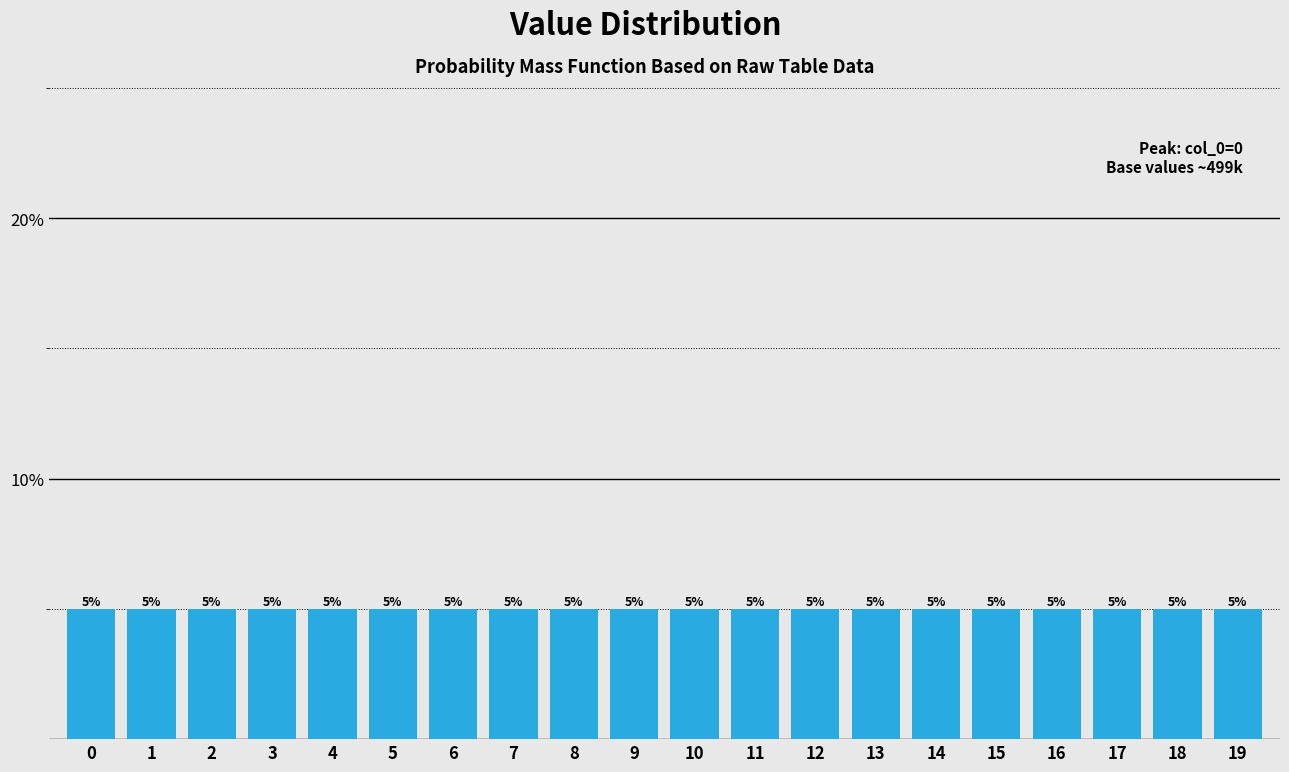

Reading left to right, list all the values displayed in this chart.

5.0	5.0	5.0	5.0	5.0	5.0	5.0	5.0	5.0	5.0	5.0	5.0	5.0	5.0	5.0	5.0	5.0	5.0	5.0	5.0